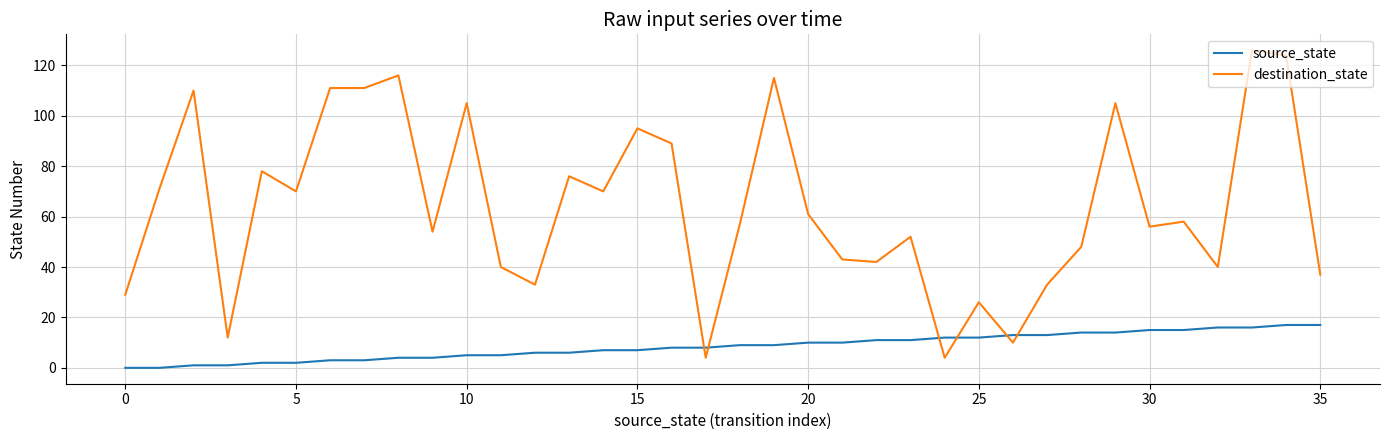

What is the lowest value of the destination_state series?

4